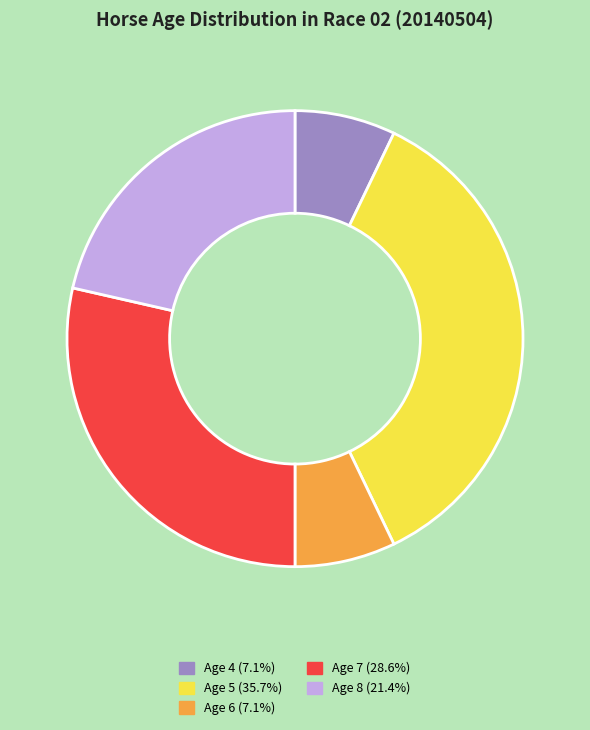

Approximately how many times larger is the value at Age 5 compared to Age 8?

1.7